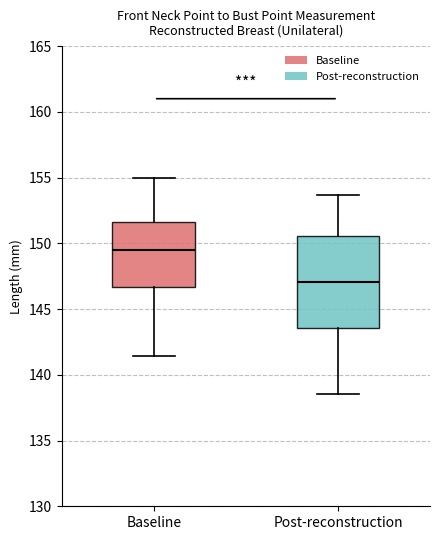

Reading left to right, transcribe this box plot: for each box, give where its median line is, the range the box spans, and where its two whiskers end, as read against the y-axis. The values are not printed on the chart, so give them approximately, as read against the axis.

Baseline: median 149.5, box 146.5 to 151.5, whiskers 141.5 to 155.0
Post-reconstruction: median 147.0, box 143.5 to 150.5, whiskers 138.5 to 153.5